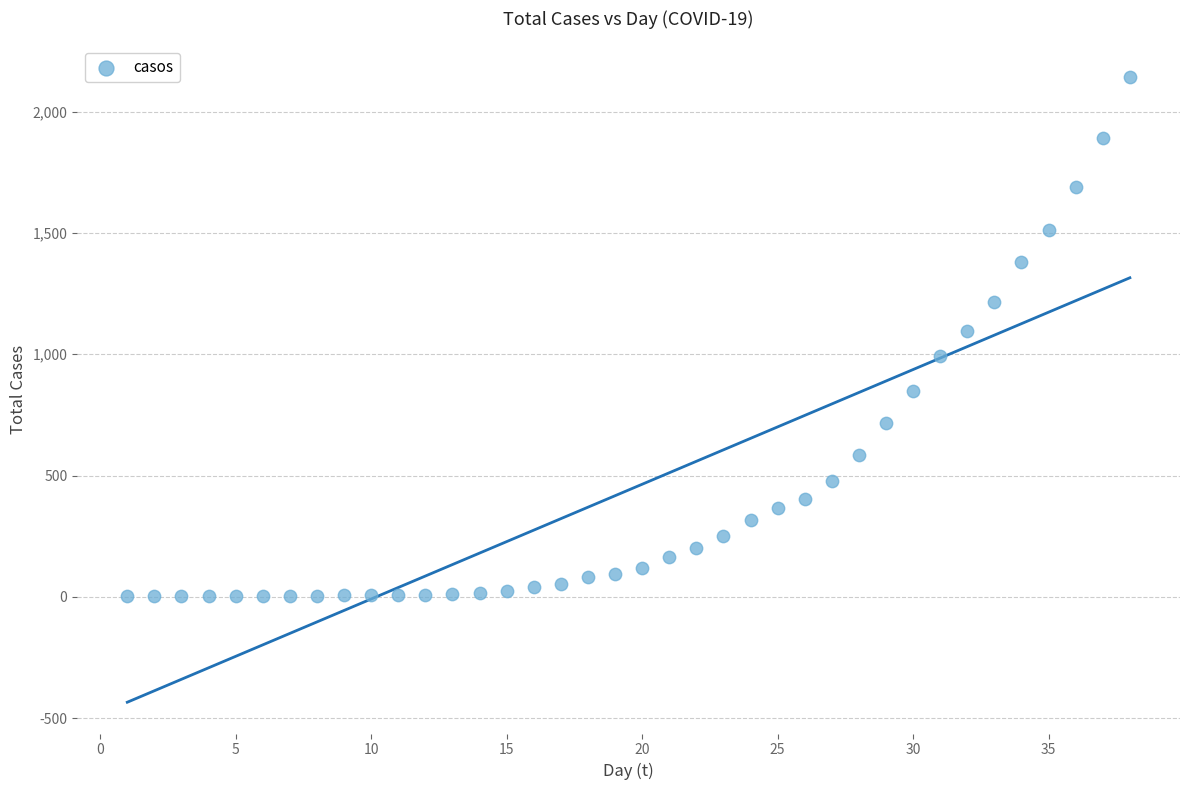

What is the range of X values (max minus min)?

37